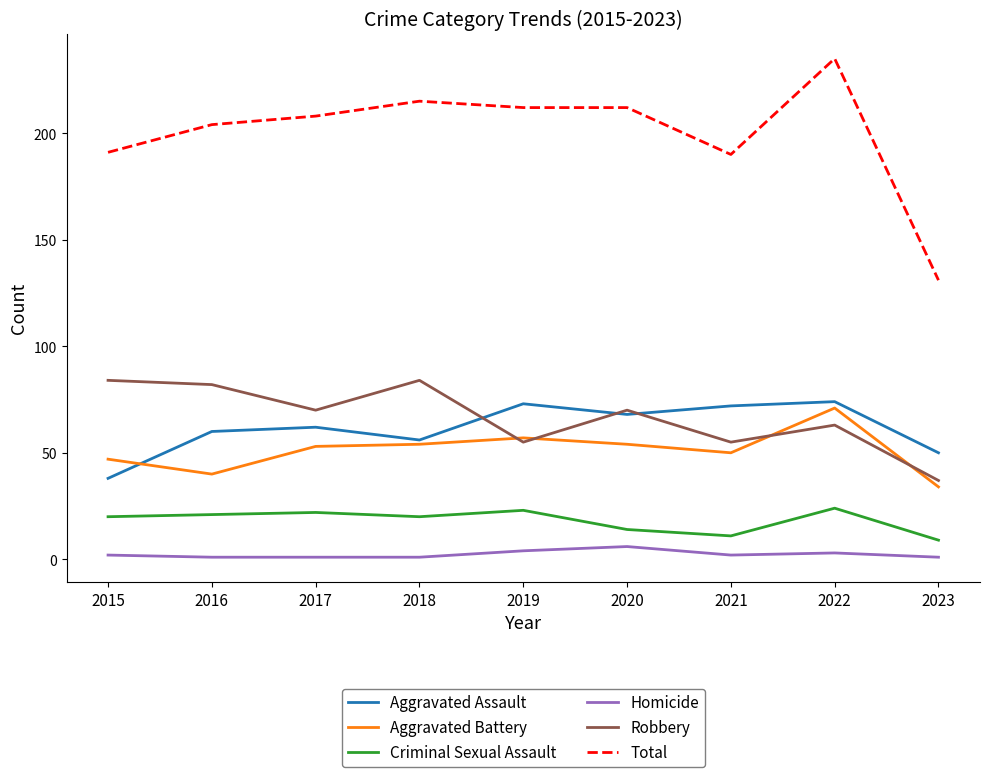

Is it true that Robbery equals 99 at 2020?

False